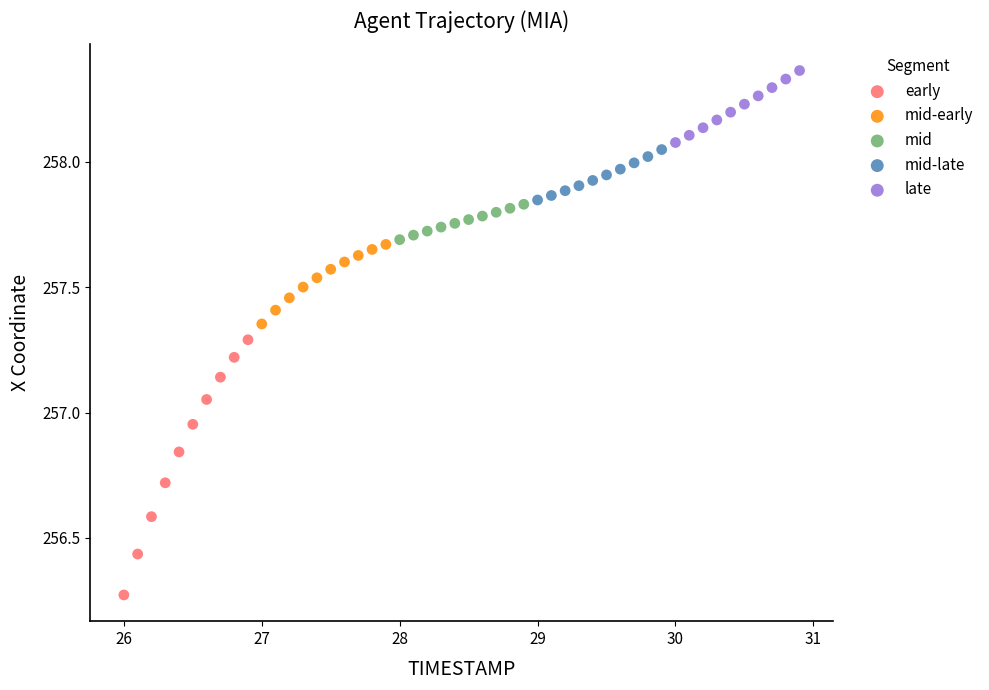

Which series reaches the minimum Y coordinate?

early